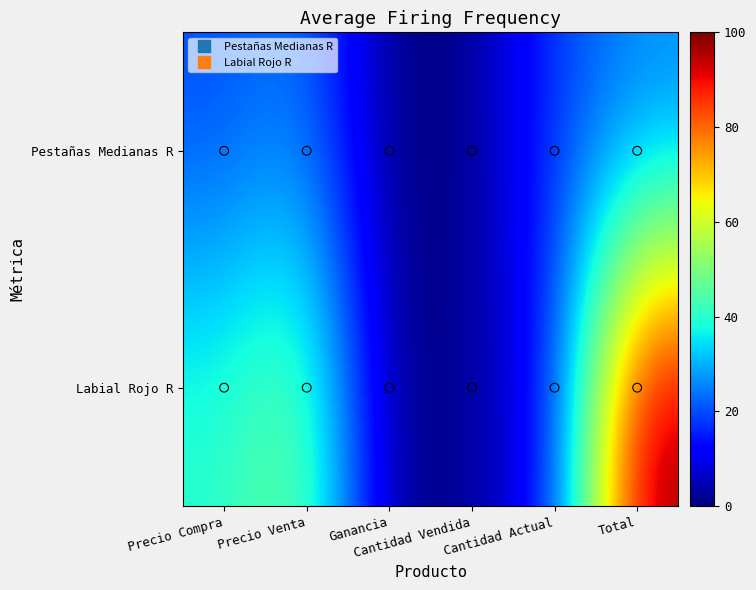

Which series changed the most between Cantidad Vendida and Total?

Labial Rojo R